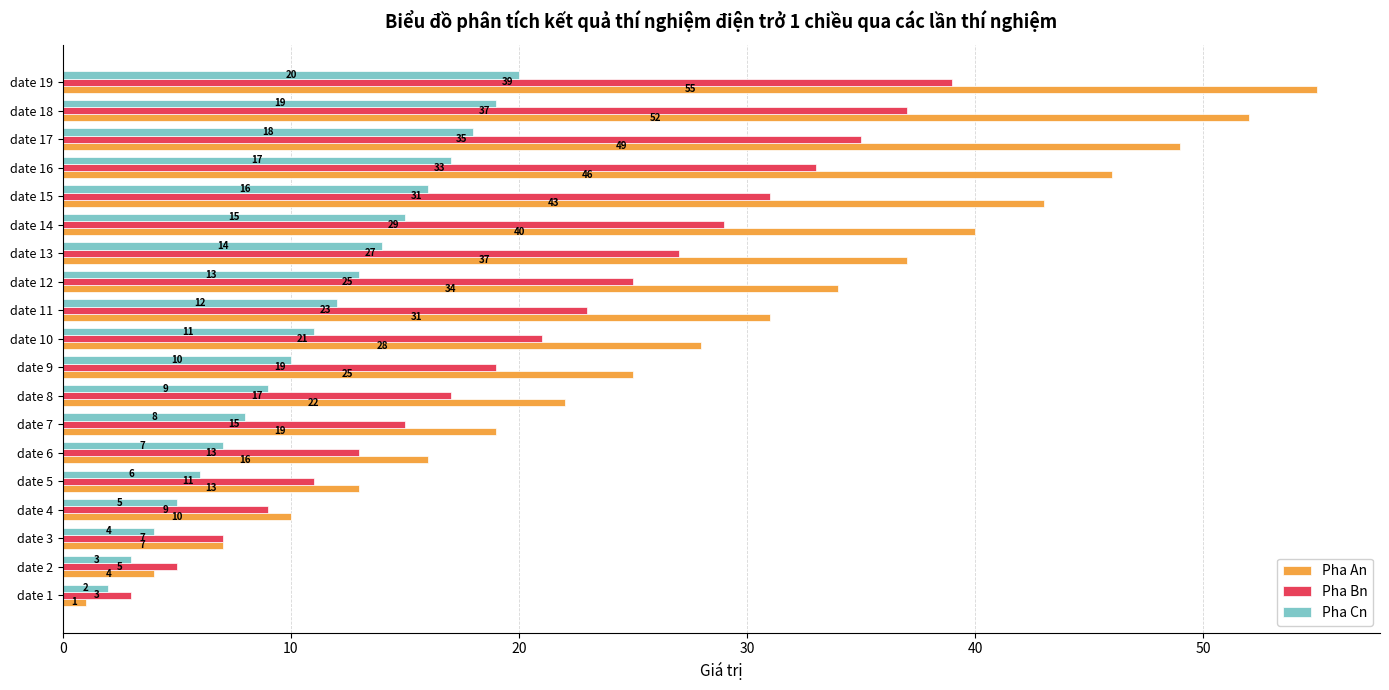

What is the difference between the second highest and second lowest values in the Pha Bn series?

32